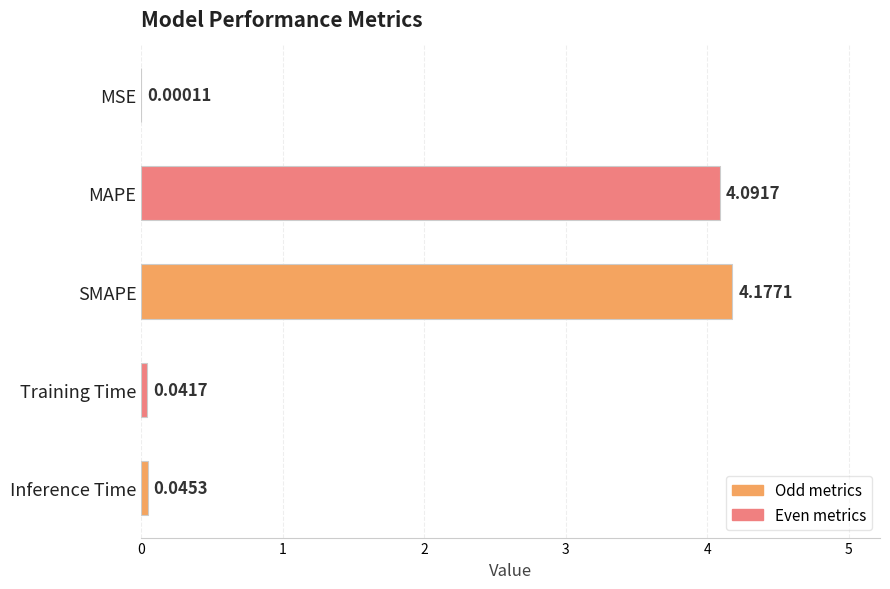

What is the change in value from MAPE to SMAPE?

+0.1